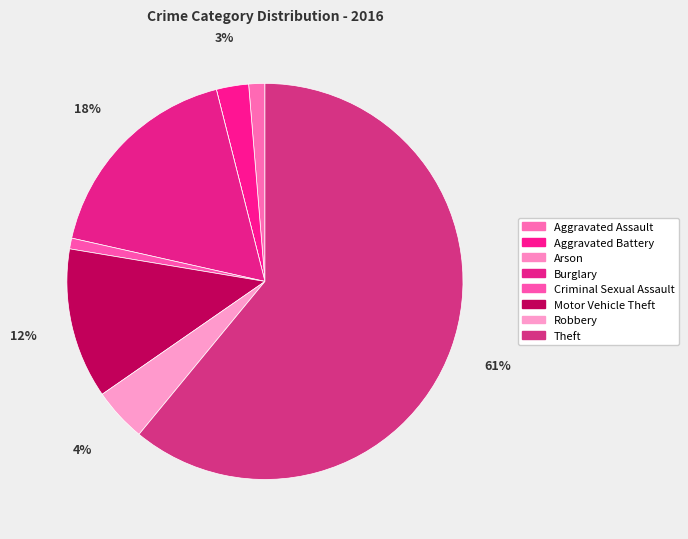

Rank the categories by value from lowest to highest.

Arson, Criminal Sexual Assault, Aggravated Assault, Aggravated Battery, Robbery, Motor Vehicle Theft, Burglary, Theft